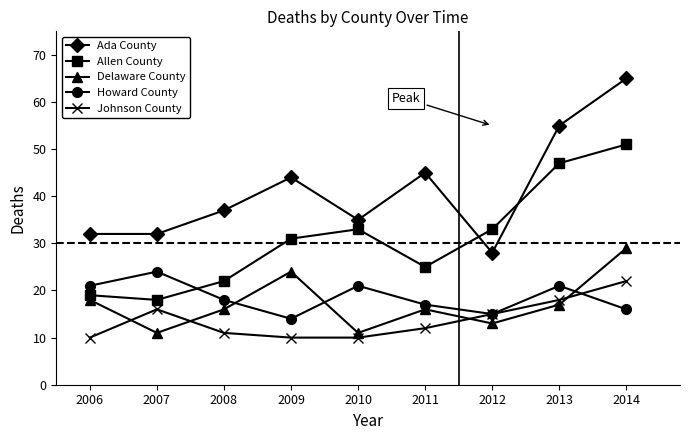

The value of Allen County at 2013 is 22. True or false?

False